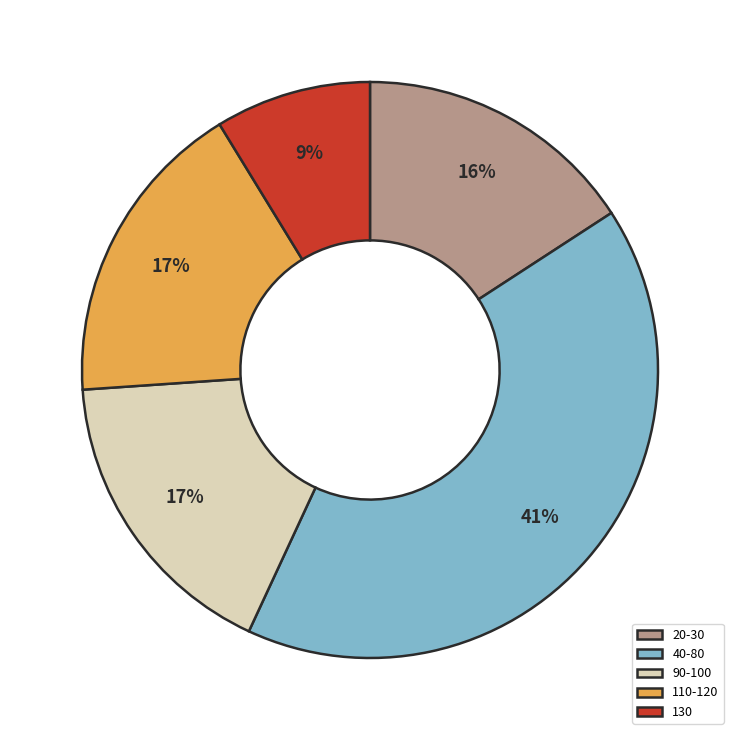

To the nearest percent, what is the difference between the largest and smallest slice percentages?

32%